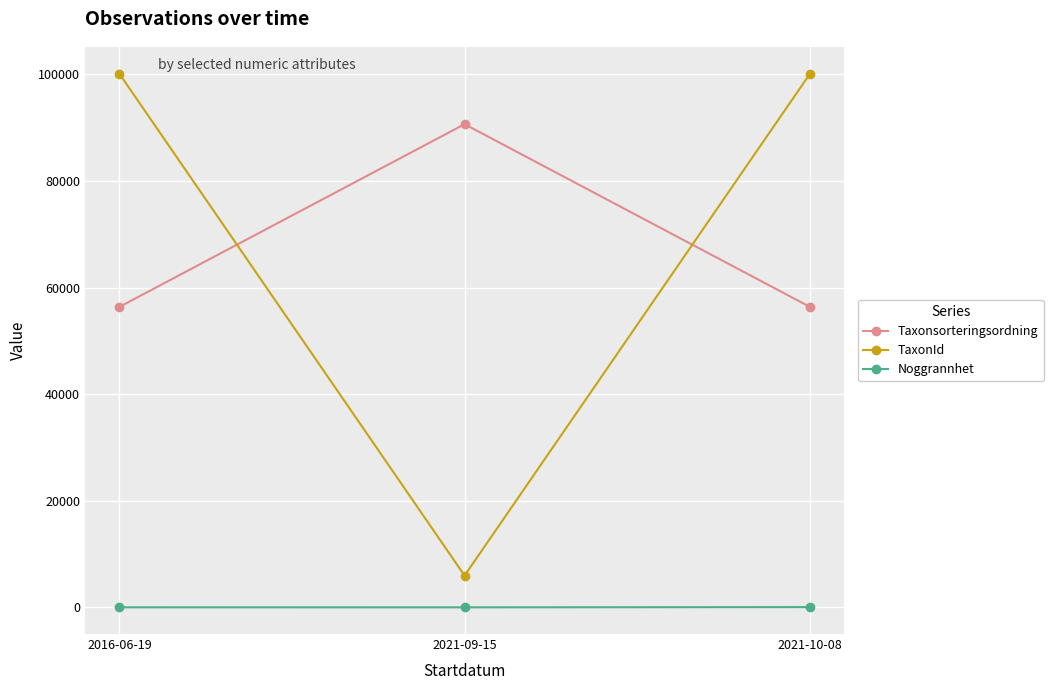

Which series has the largest range (max minus min)?

TaxonId